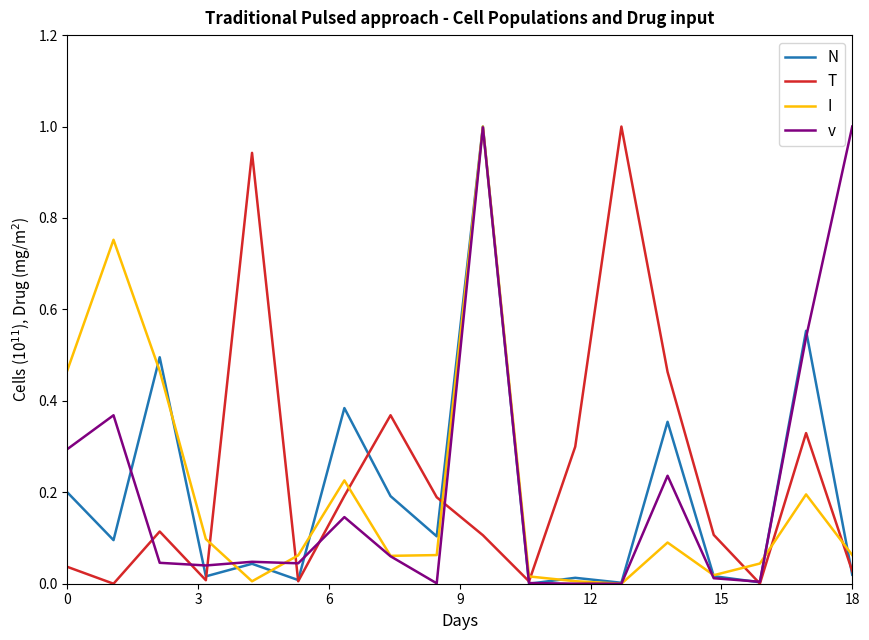

What is the highest value of the I series?

1.0